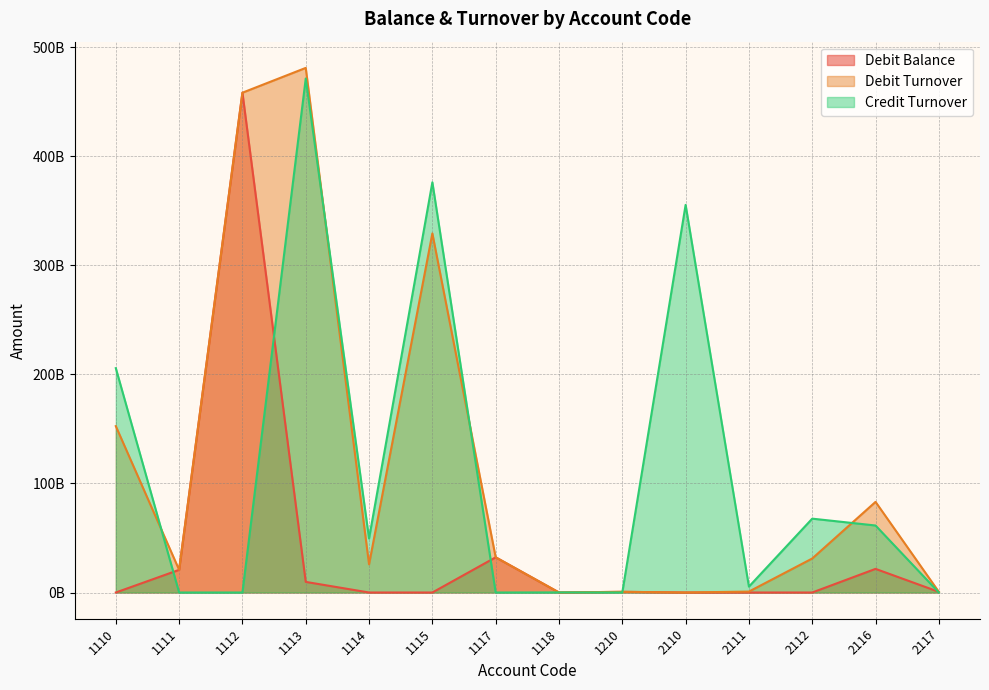

How many interior local valleys does the credit_turnover series have?

4